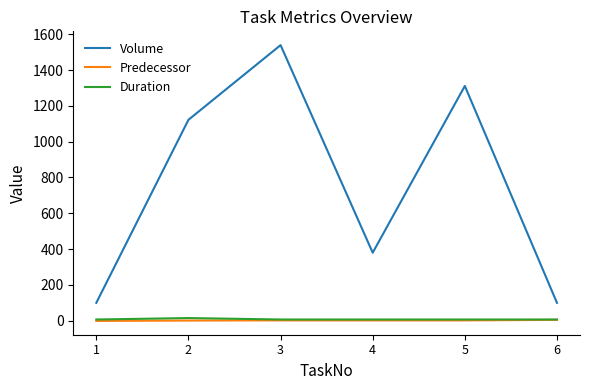

At which label is Volume closest to 819?

2